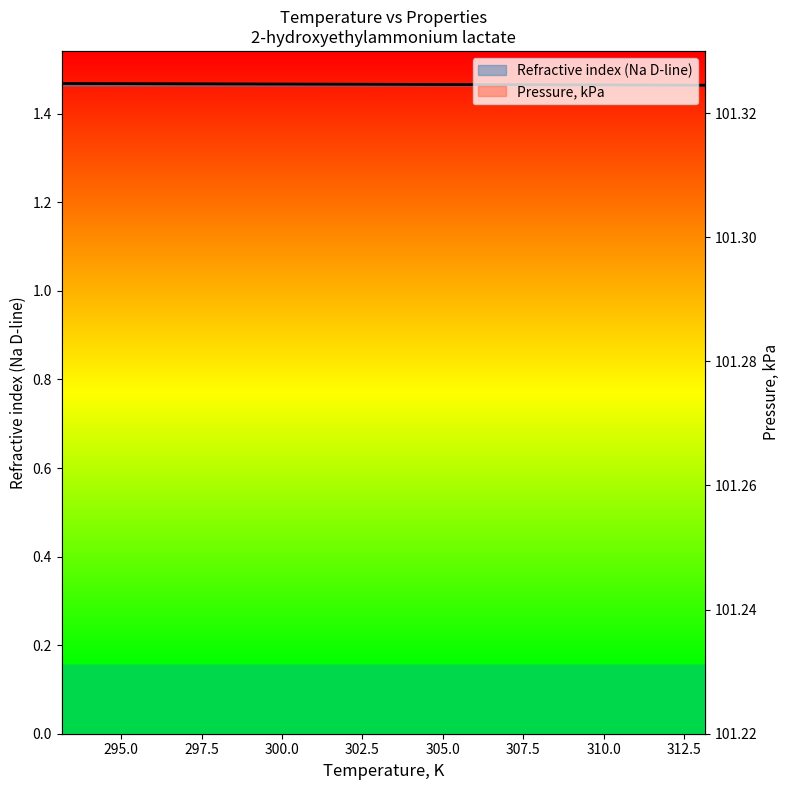

What is the ratio of the value at 308.15 to the value at 303.15?

1.0